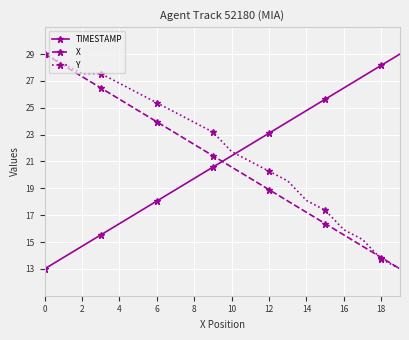

Which series has the largest total across all categories?

Y